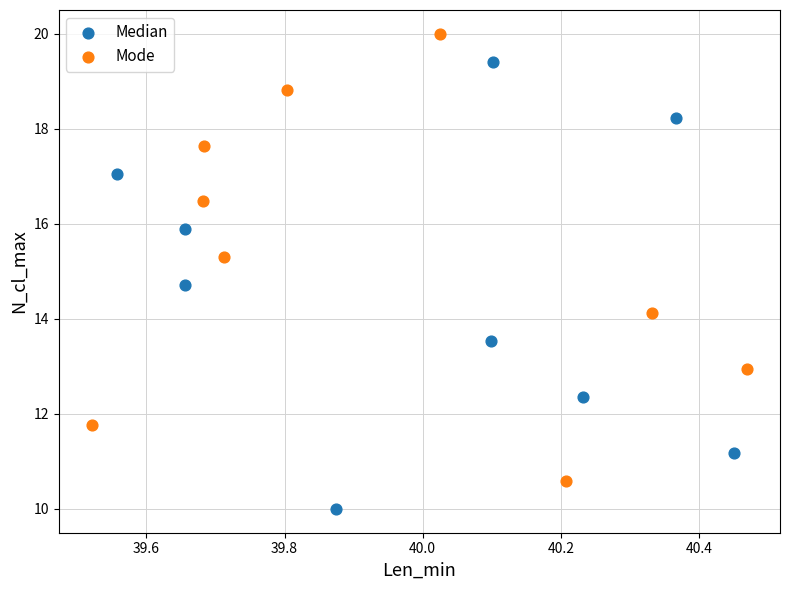

Which series reaches the maximum Y coordinate?

Mode